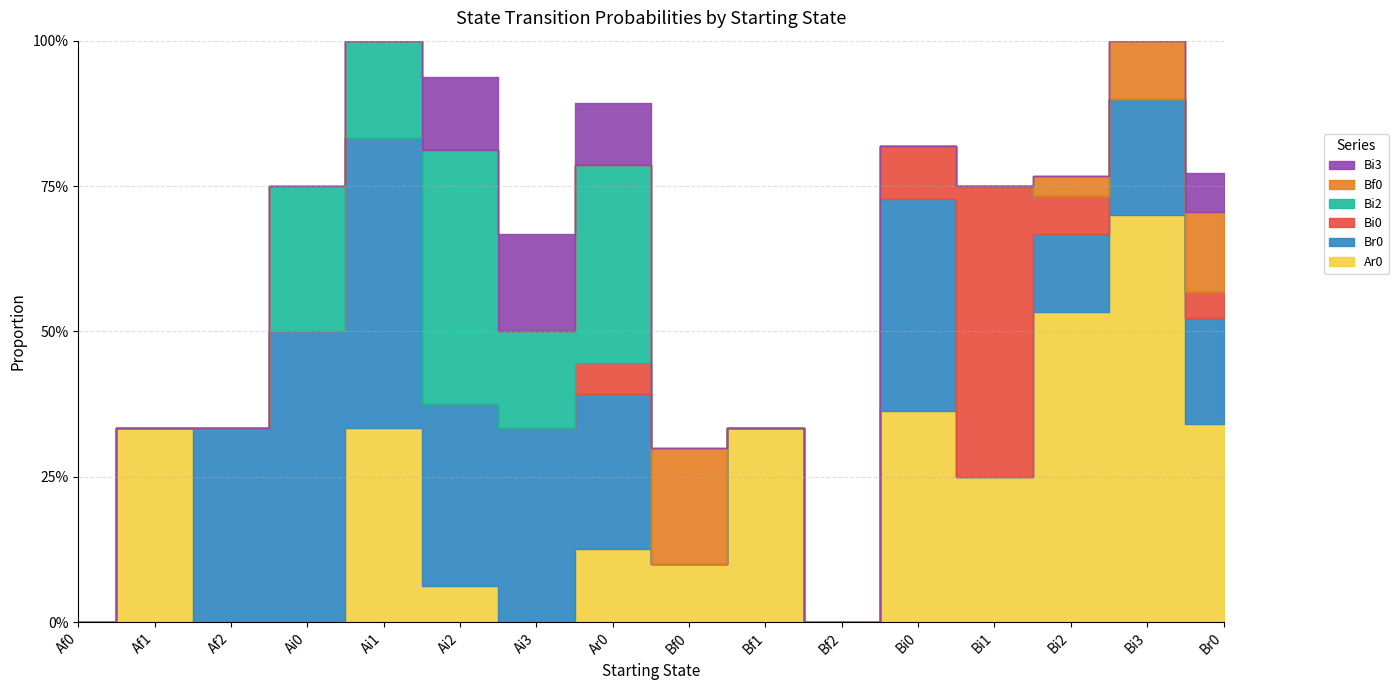

Rank the series by their maximum value, from lowest to highest.

Bi3, Bf0, Bi2, Br0, Bi0, Ar0